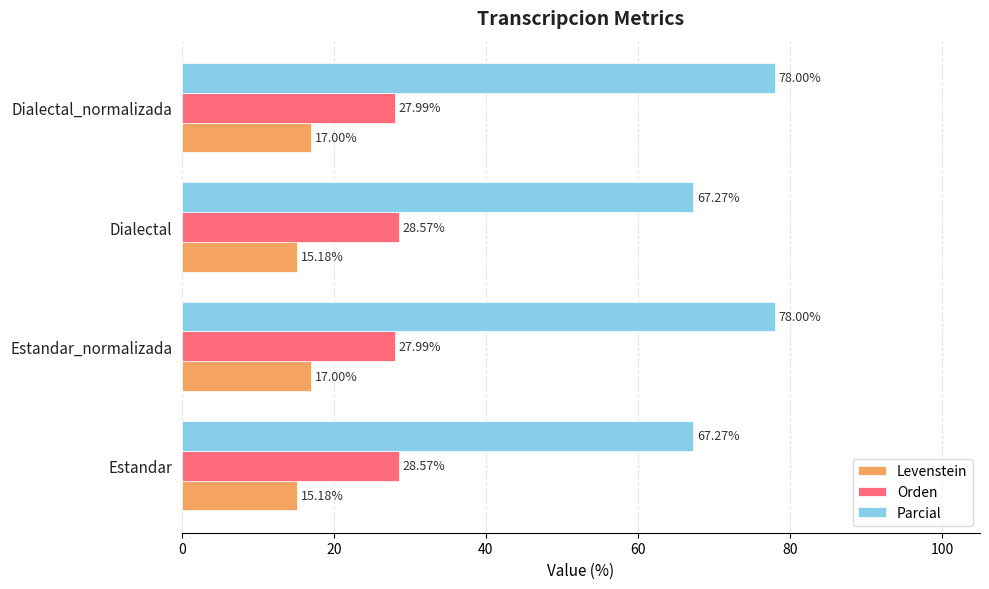

What is the difference between the maximum and minimum values in the Levenstein series?

1.8